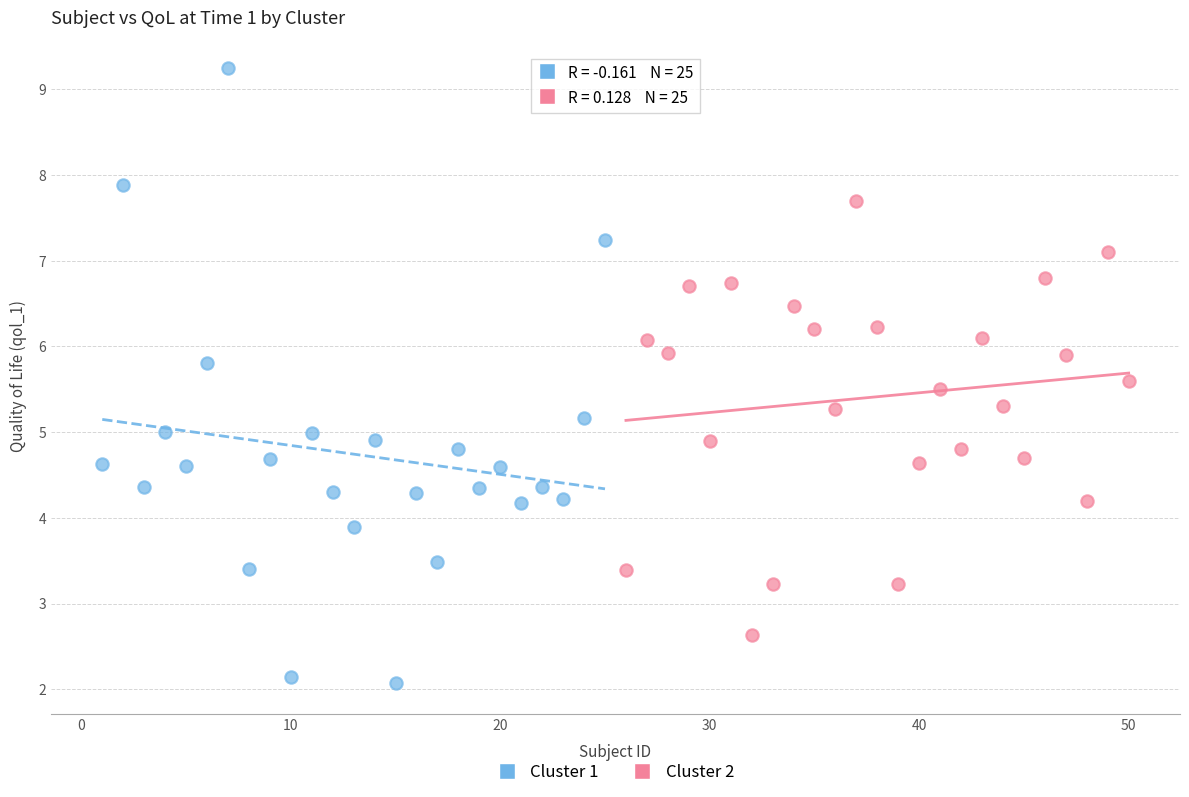

Which series contains the highest Y value?

Cluster 1